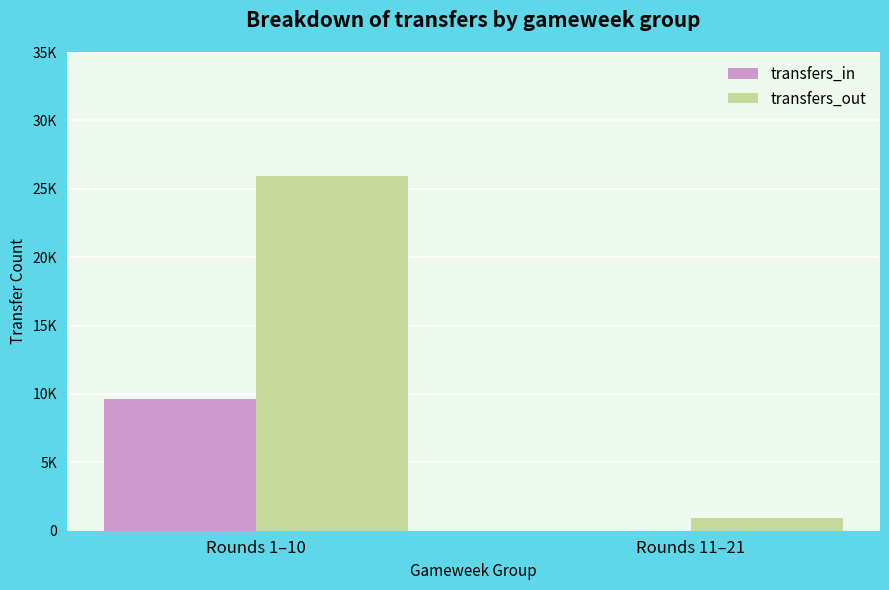

What are all the series names shown in the legend?

transfers_in, transfers_out